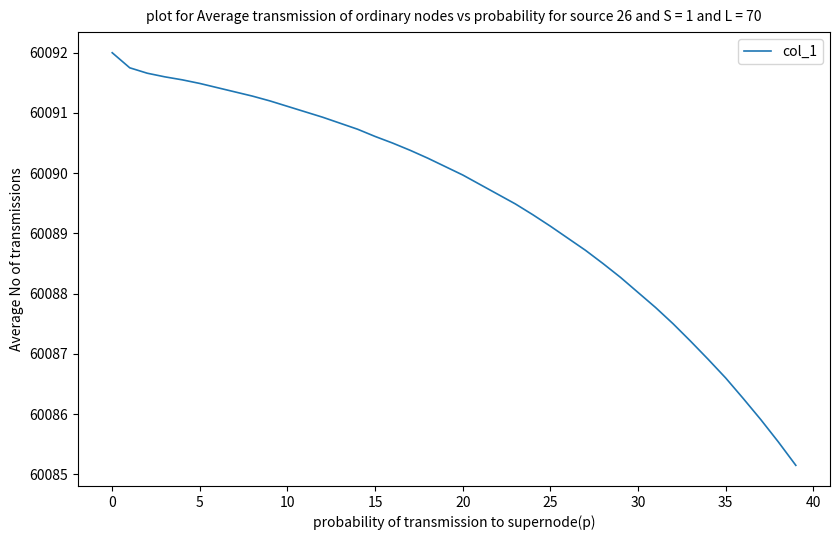

What is the greatest value displayed?

60092.0